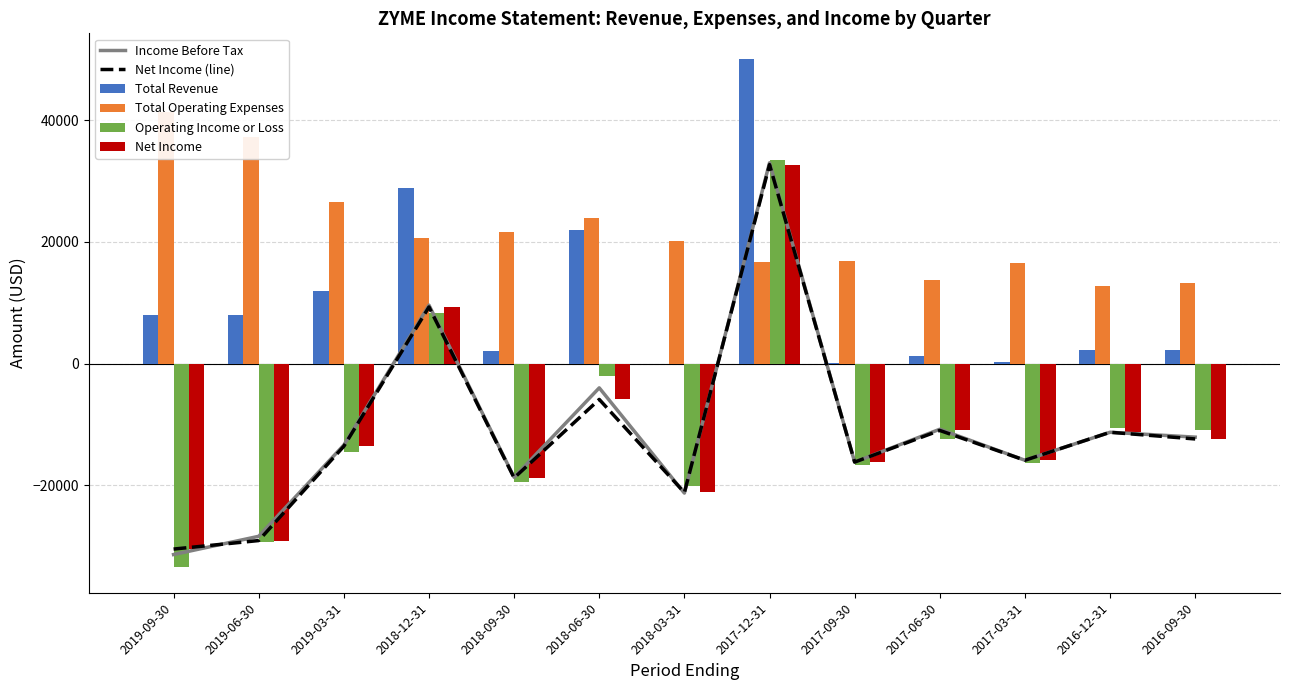

The Operating Income or Loss series shows -33500 at 2019-09-30. True or false?

True